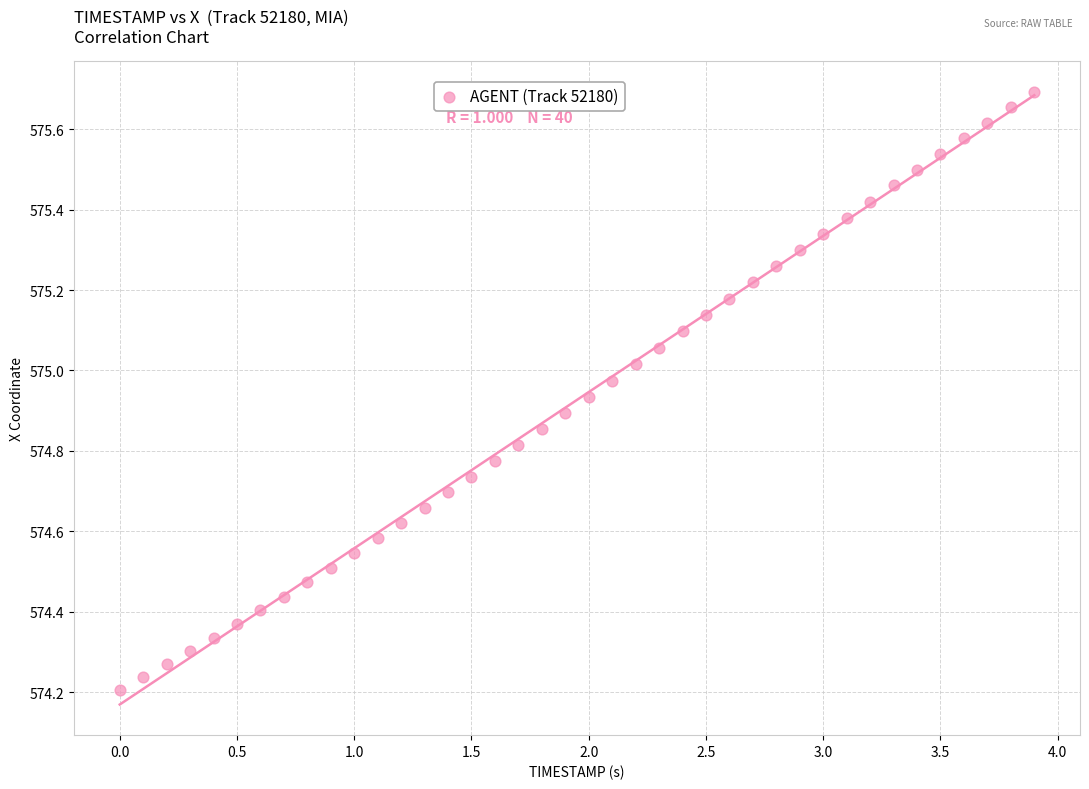

What is the range of Y values (max minus min)?

1.5